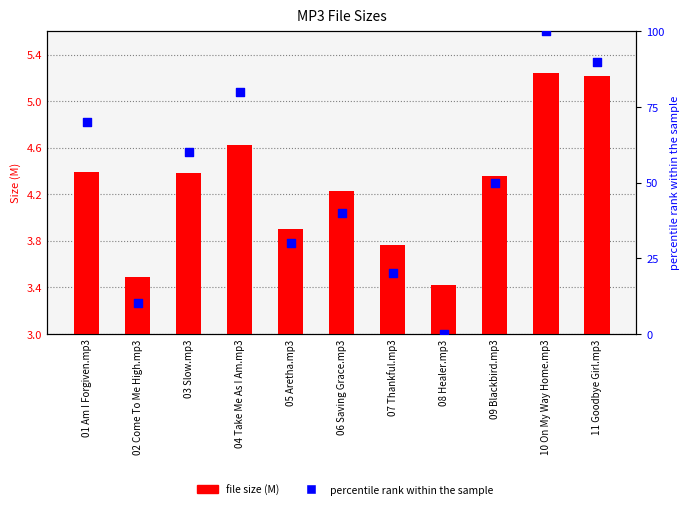

Which series contains the highest Y value?

percentile rank within the sample